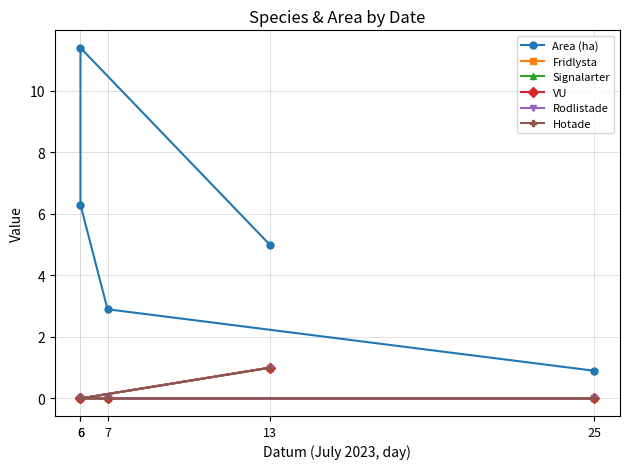

What value does the Area (ha) series have at 6?

6.3